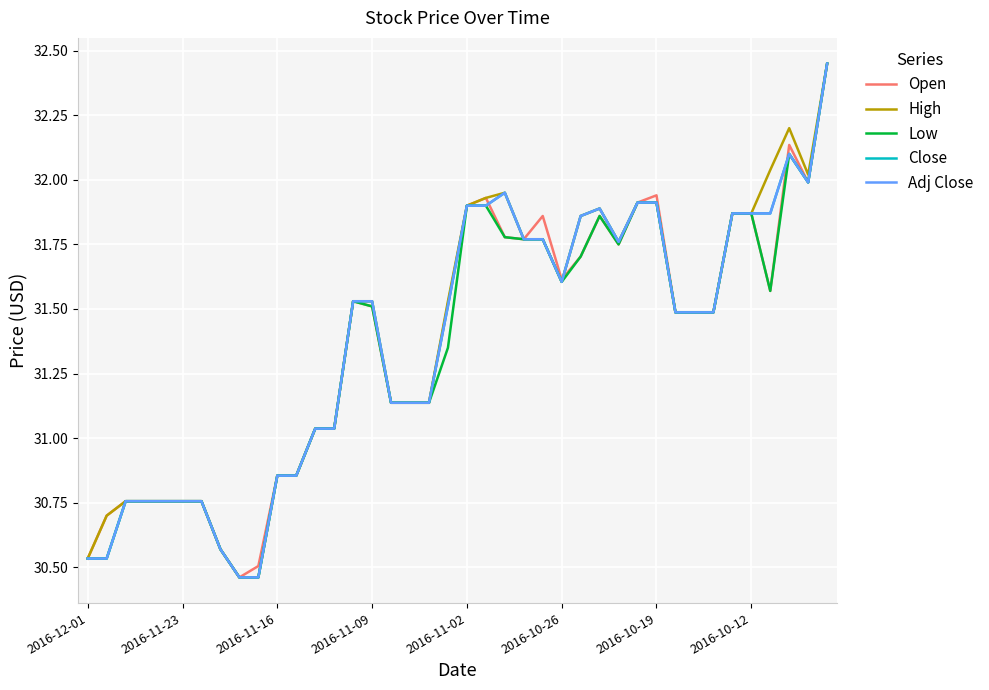

Does the chart have visible grid lines?

Yes